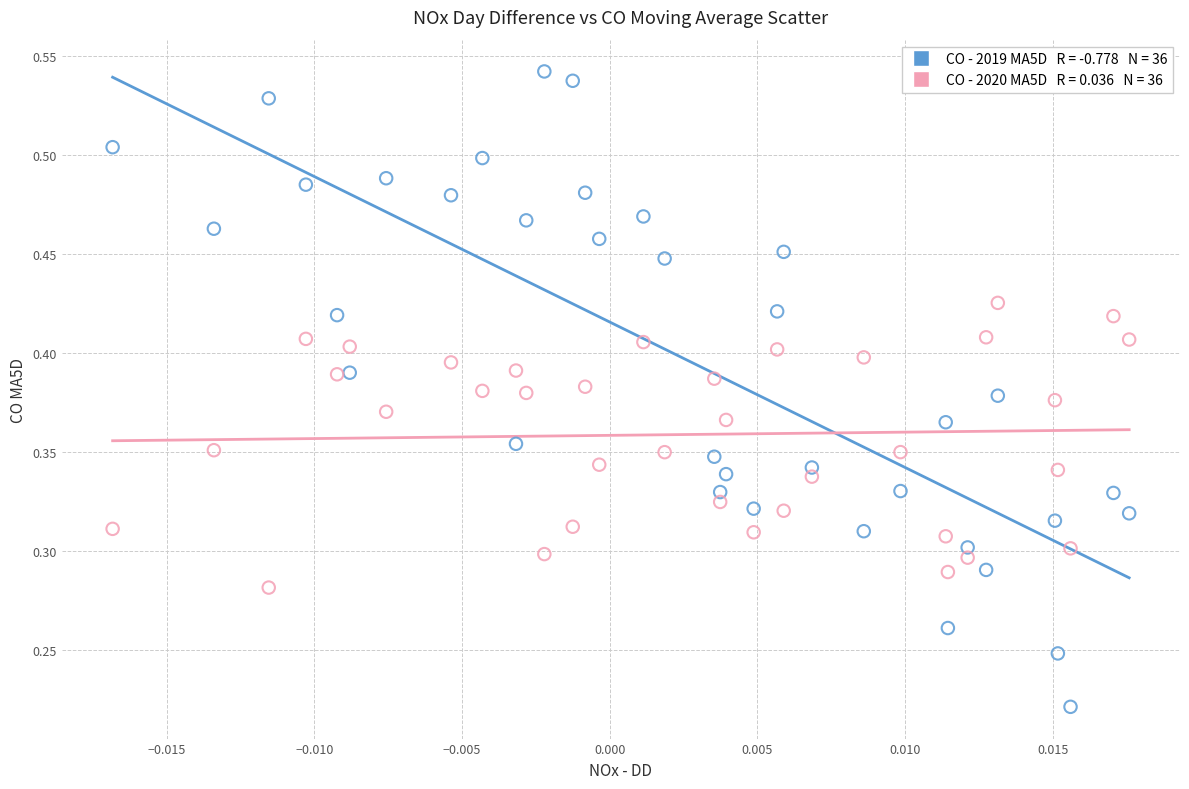

Count the number of points in this scatter plot.

72